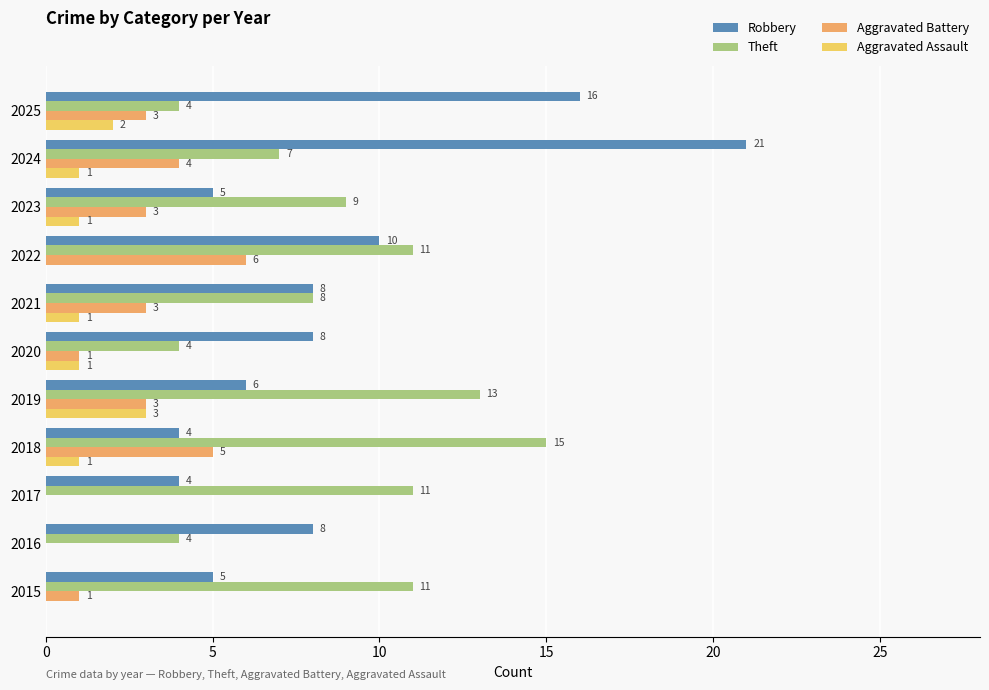

What is the maximum value shown in the chart?

21